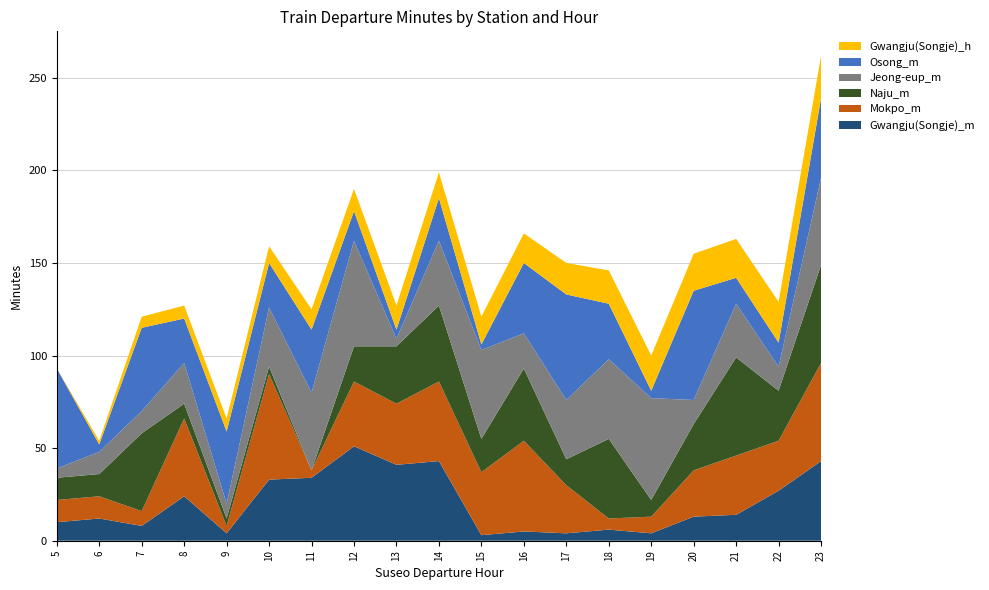

Reading left to right, extract all data points from this chart.

Gwangju(Songje)_m: 10	12	8	24	4	33	34	51	41	43	3	5	4	6	4	13	14	27	43
Mokpo_m: 12	12	8	42	4	57	4	35	33	43	34	49	26	6	9	25	32	27	53
Naju_m: 12	12	42	8	4	4	0	19	31	41	18	39	14	43	9	25	53	27	53
Jeong-eup_m: 5	12	12	22	8	32	42	57	4	35	48	19	32	43	55	13	29	13	47
Osong_m: 54	4	45	24	39	24	34	16	5	23	3	38	57	30	4	59	14	13	43
Gwangju(Songje)_h: 0	2	6	7	7	9	11	12	13	14	15	16	17	18	19	20	21	22	23